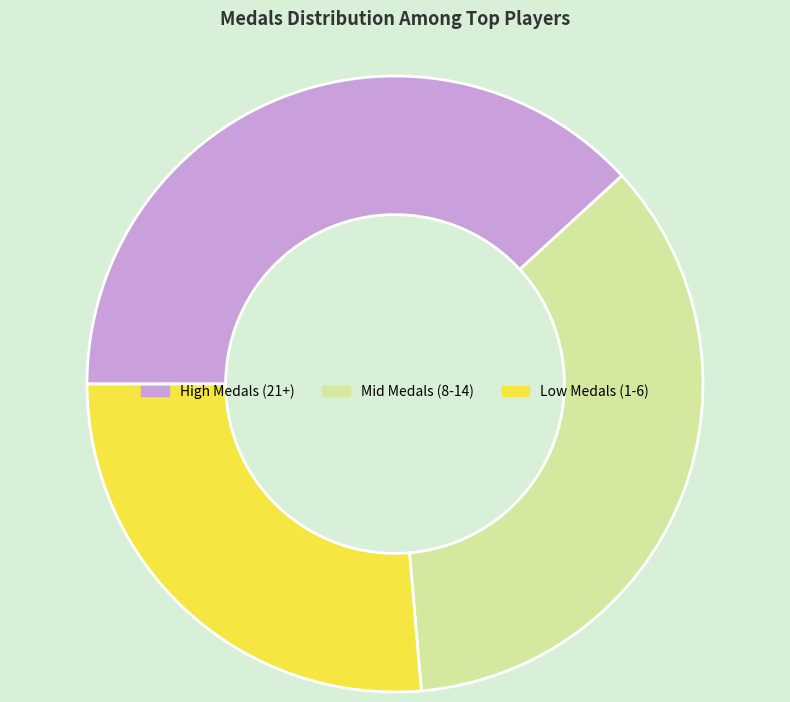

Approximately how many times larger is the value at Mid Medals (8-14) compared to High Medals (21+)?

0.9